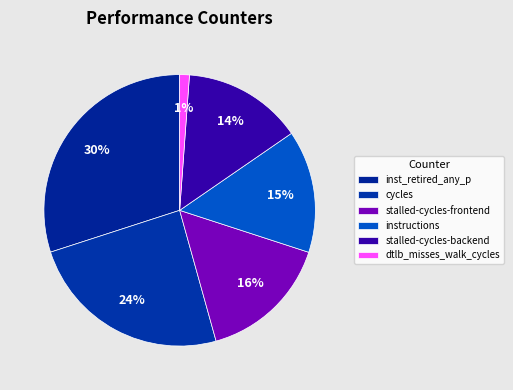

To the nearest percent, what is the average slice percentage?

17%